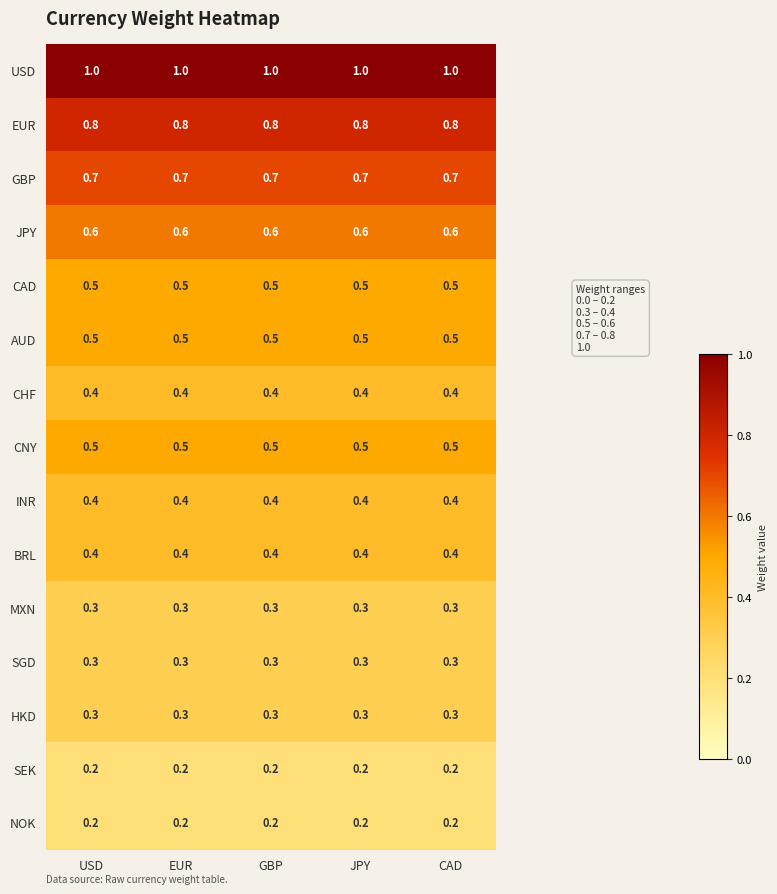

What is the average value of the GBP series?

0.7